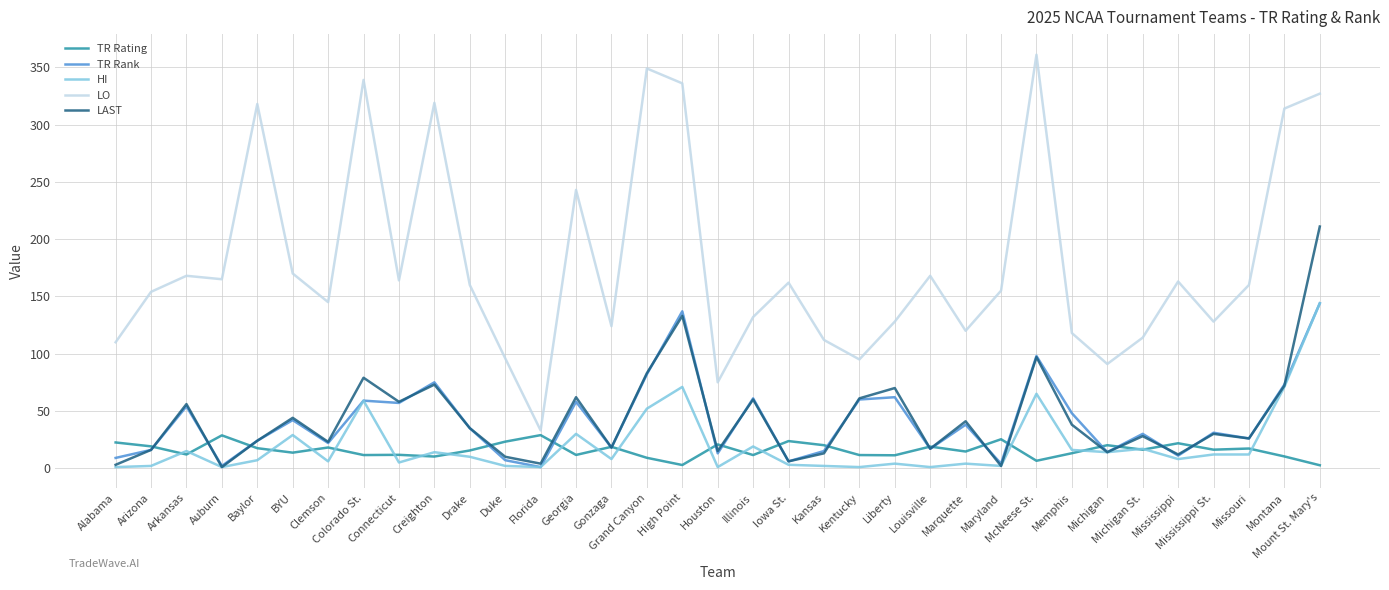

What is the maximum value for TR Rating?

28.9